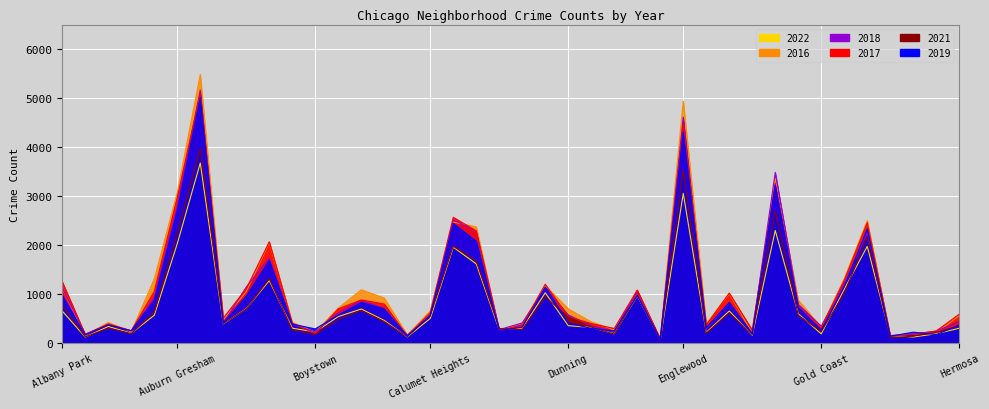

Which series has the largest total across all categories?

2016